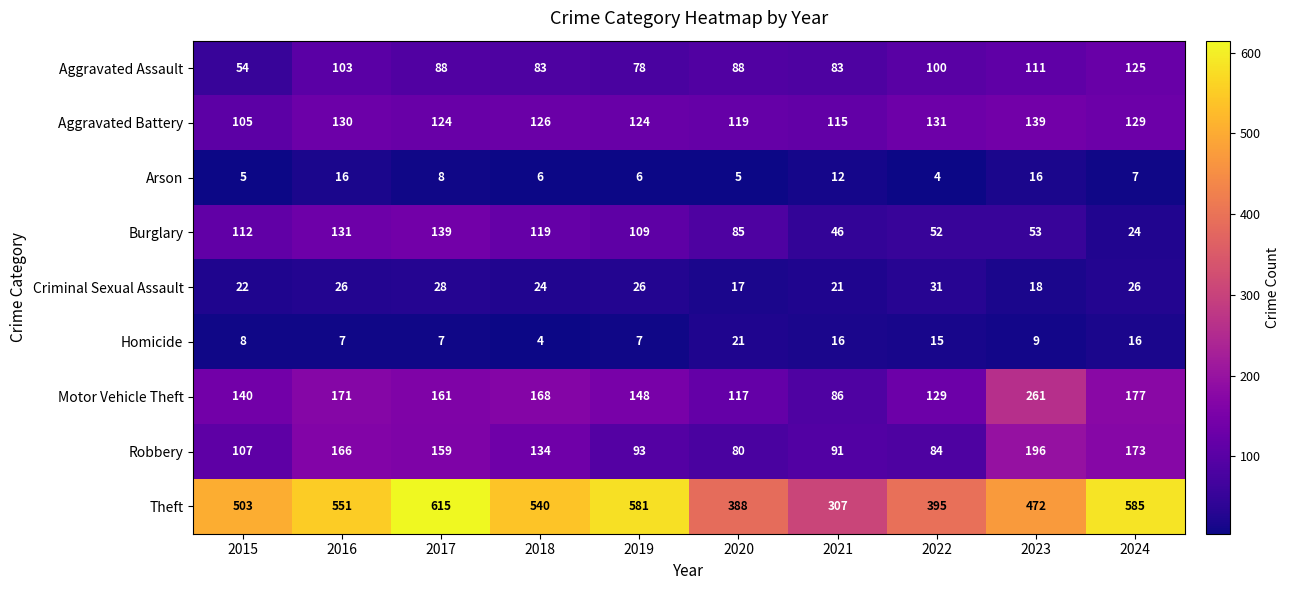

At which label does Theft reach its minimum?

2021